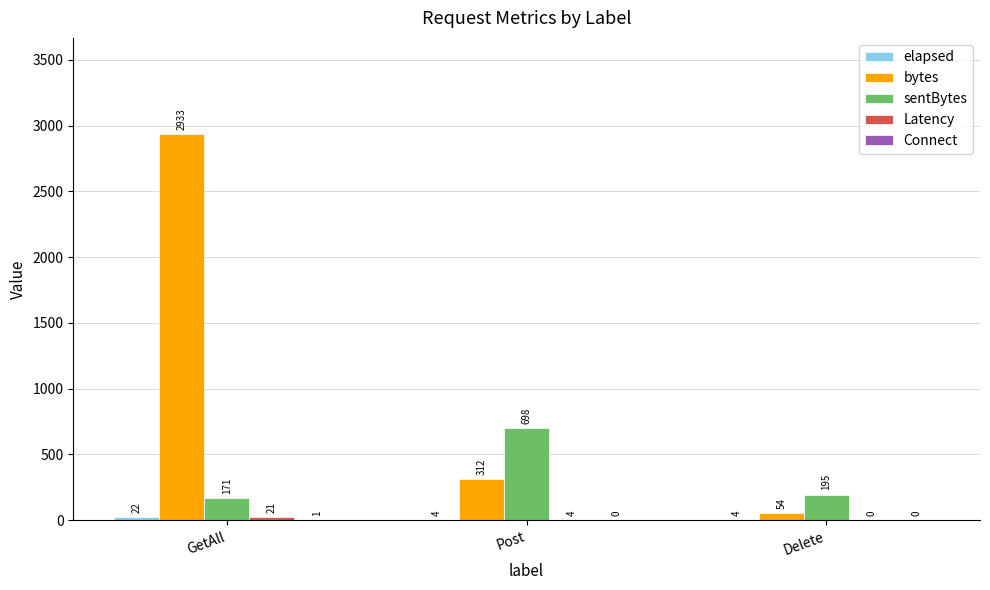

Where is bytes nearest to the value 1493?

Post